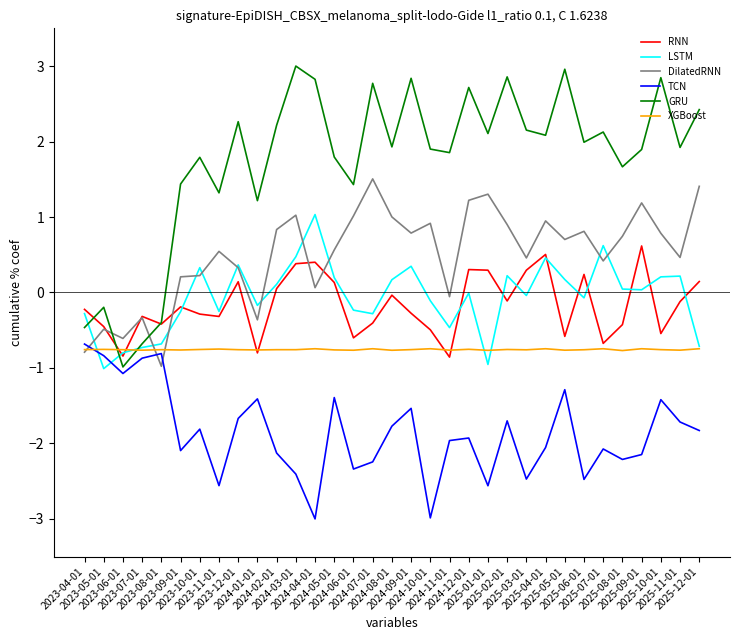

True or false: RNN and TCN cross at least once.

False